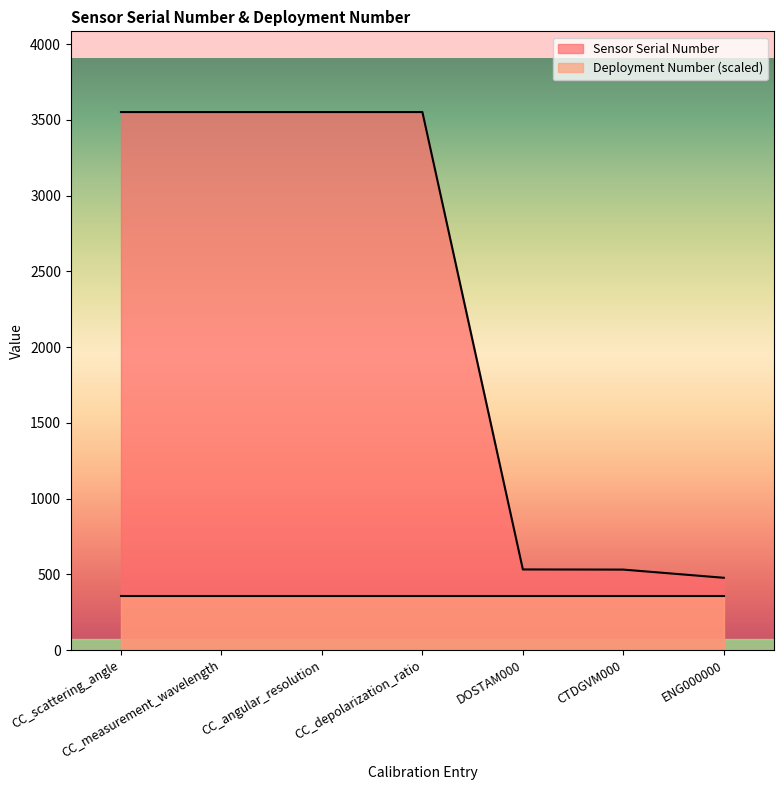

True or false: the data shows 5691 at CC_measurement_wavelength.

False